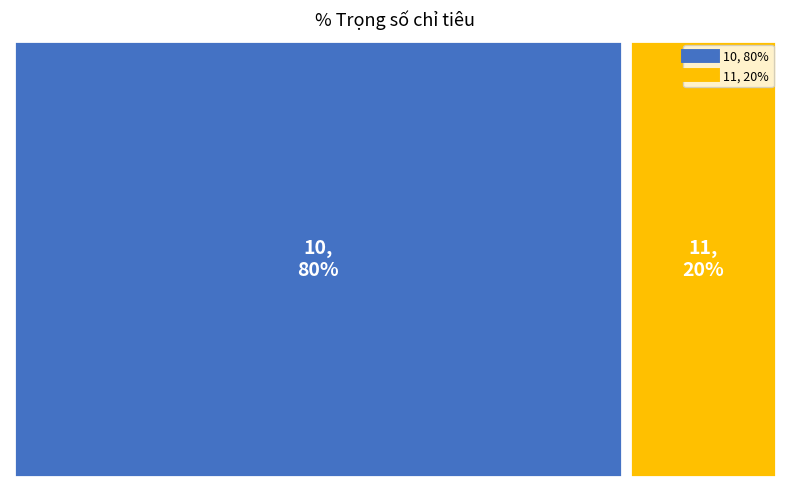

The 10 slice represents 80% of the pie. True or false?

True